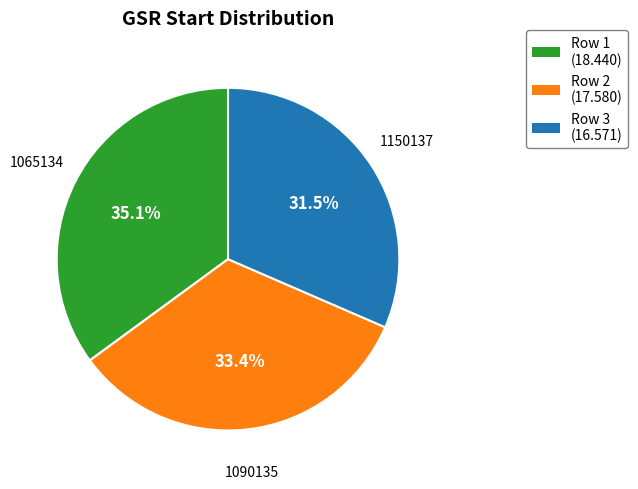

Is there a majority slice in this chart?

No